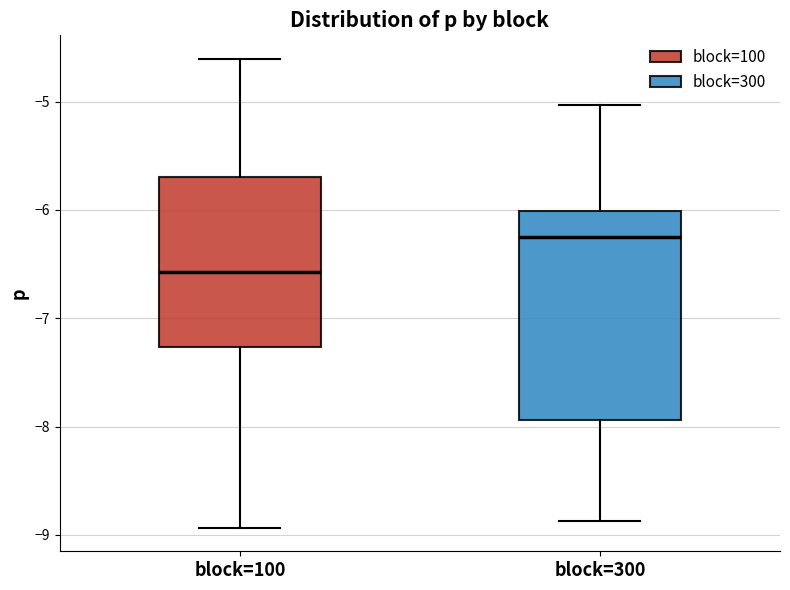

Which box is the tallest, from its lower edge to its upper edge?

block=300